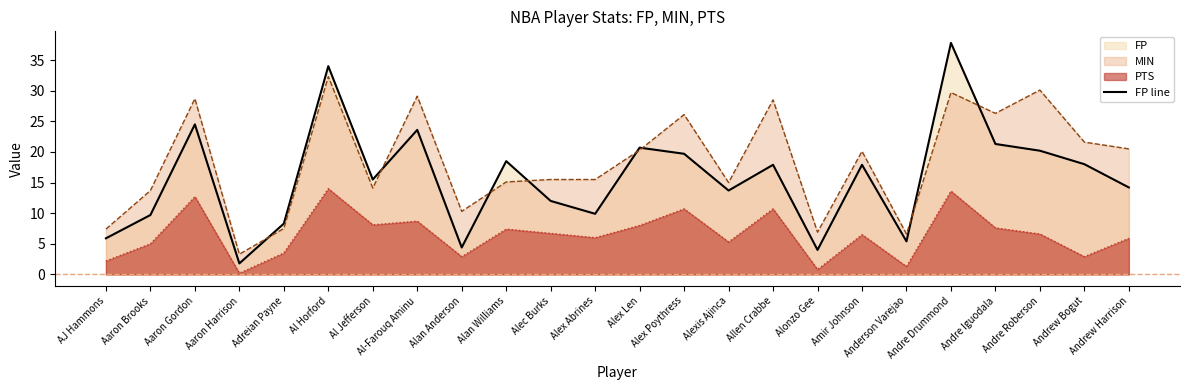

Where does the data first go above 17?

Aaron Gordon